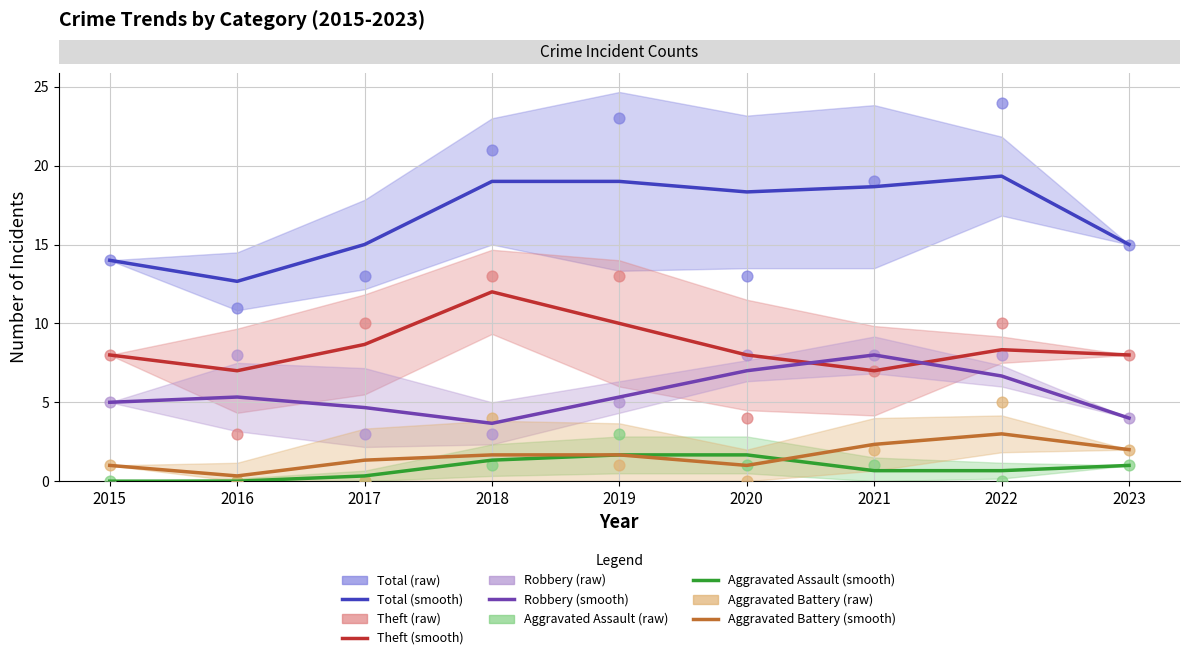

What are all the series names shown in the legend?

Total, Theft, Robbery, Aggravated Assault, Aggravated Battery